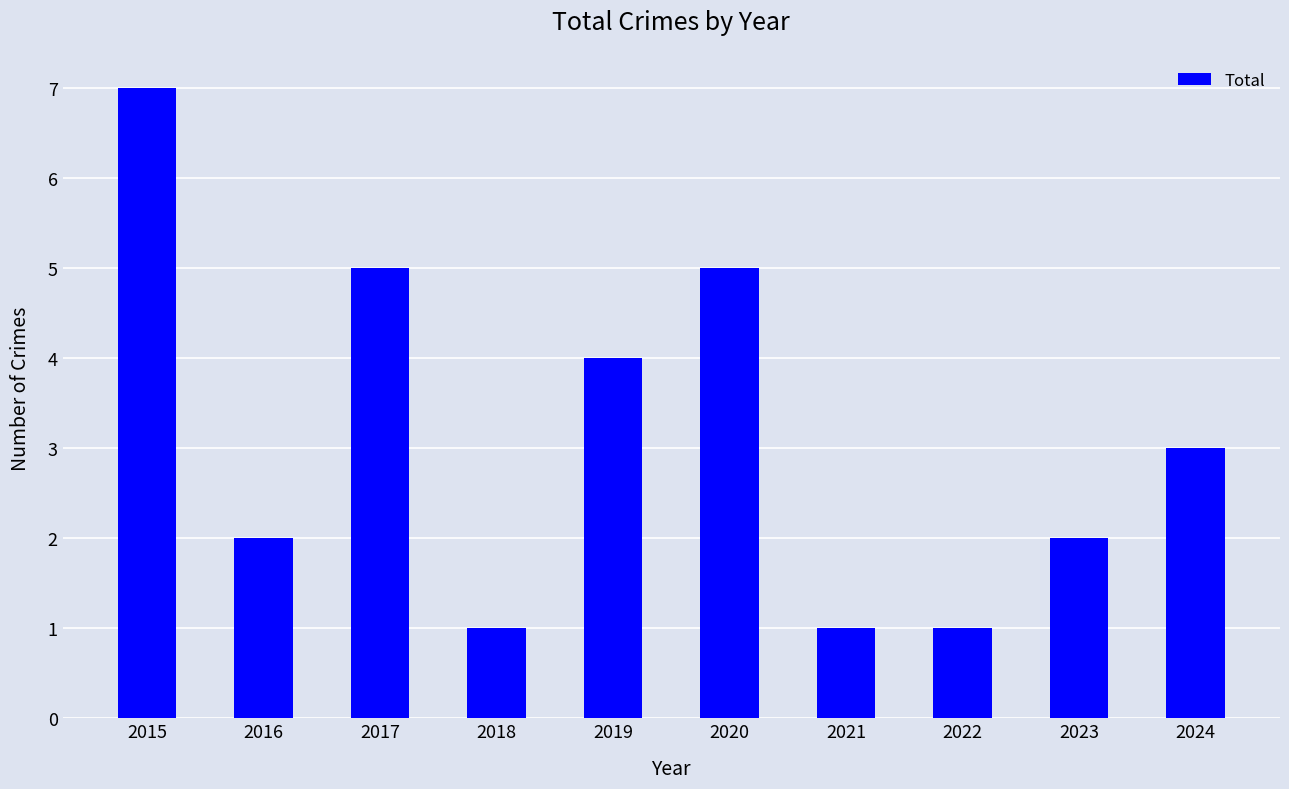

What is the change in value from 2017 to 2021?

-4